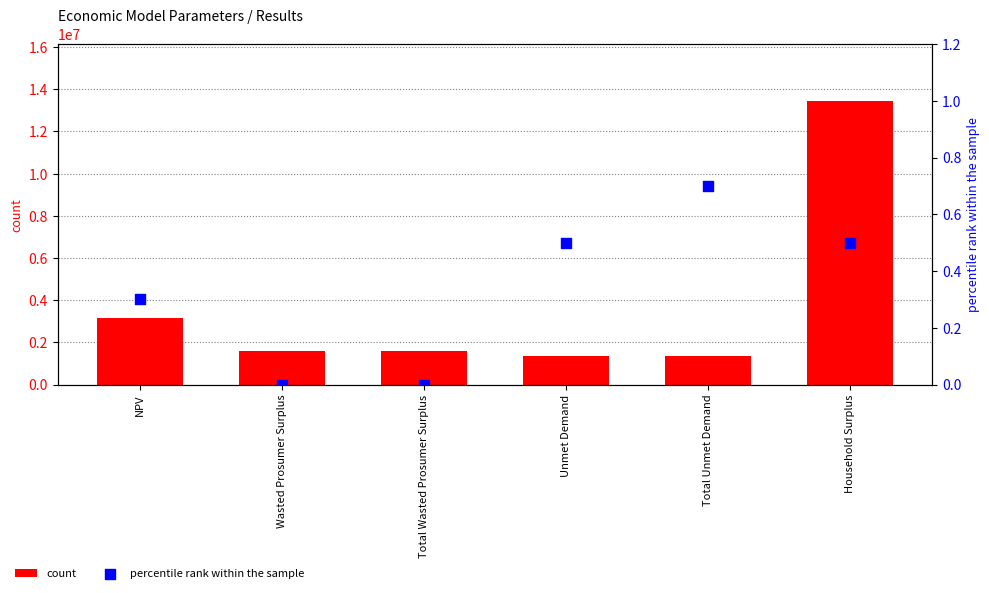

Which series has the largest total across all categories?

count